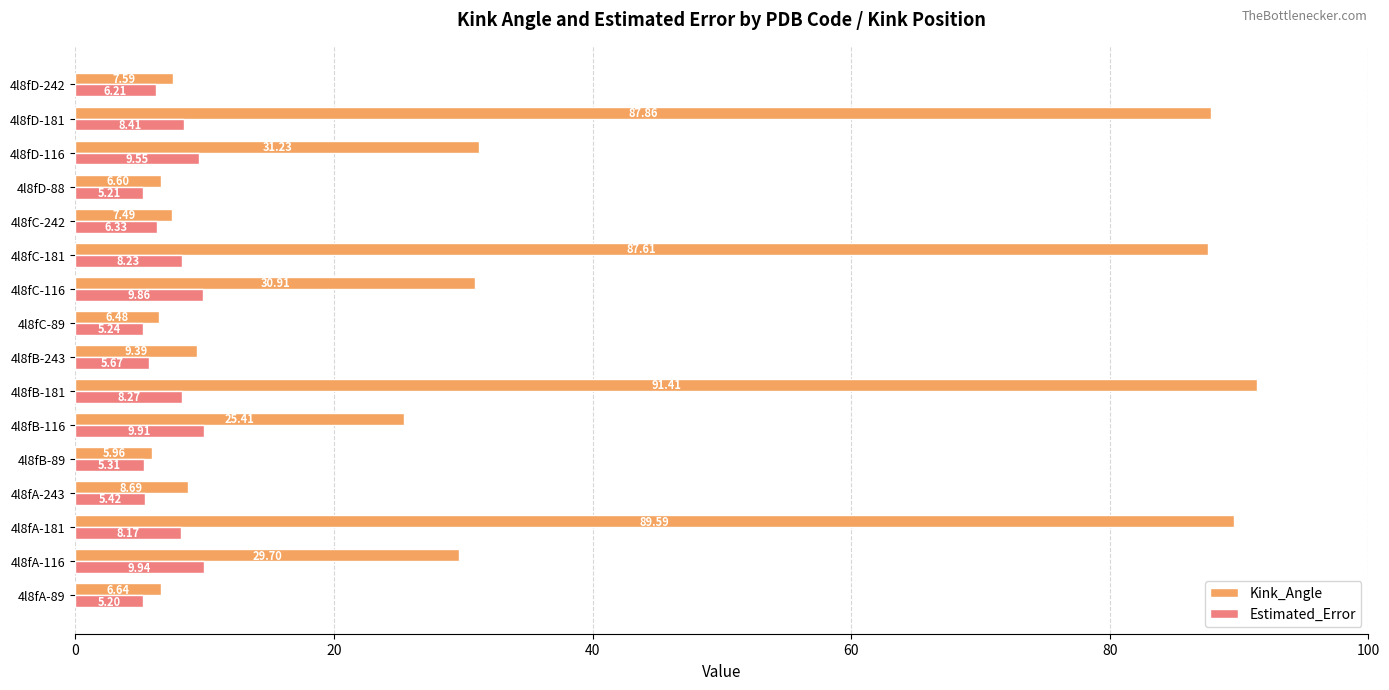

List the series in order of their overall mean, highest first.

Kink_Angle, Estimated_Error